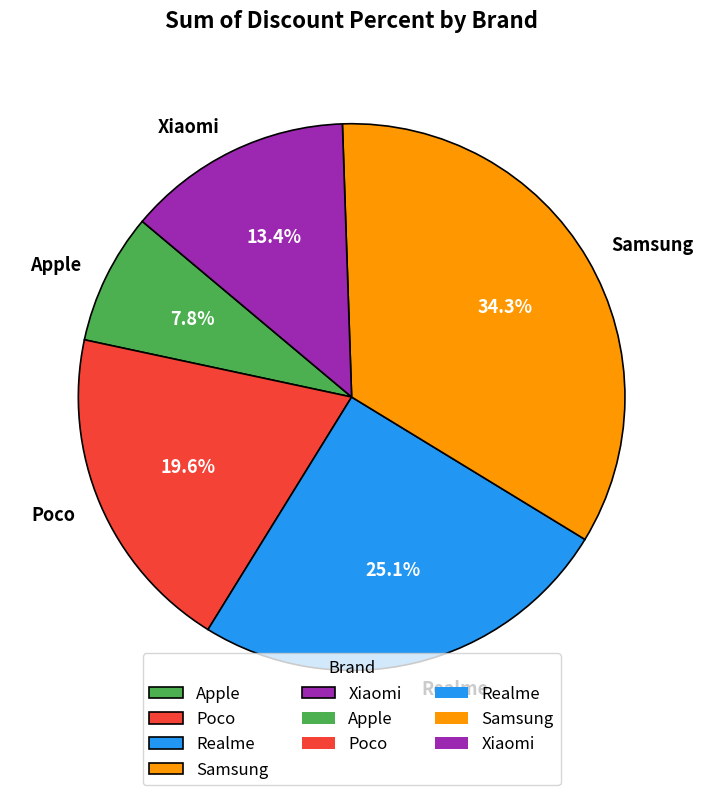

Which has a higher value, Apple or Realme?

Realme